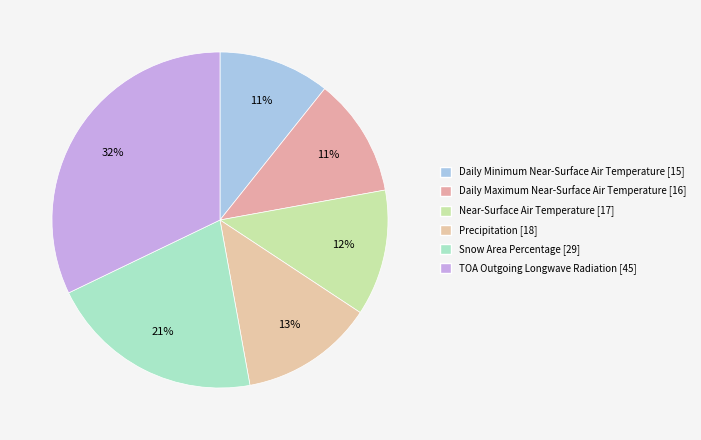

How many slices are in this pie chart?

6